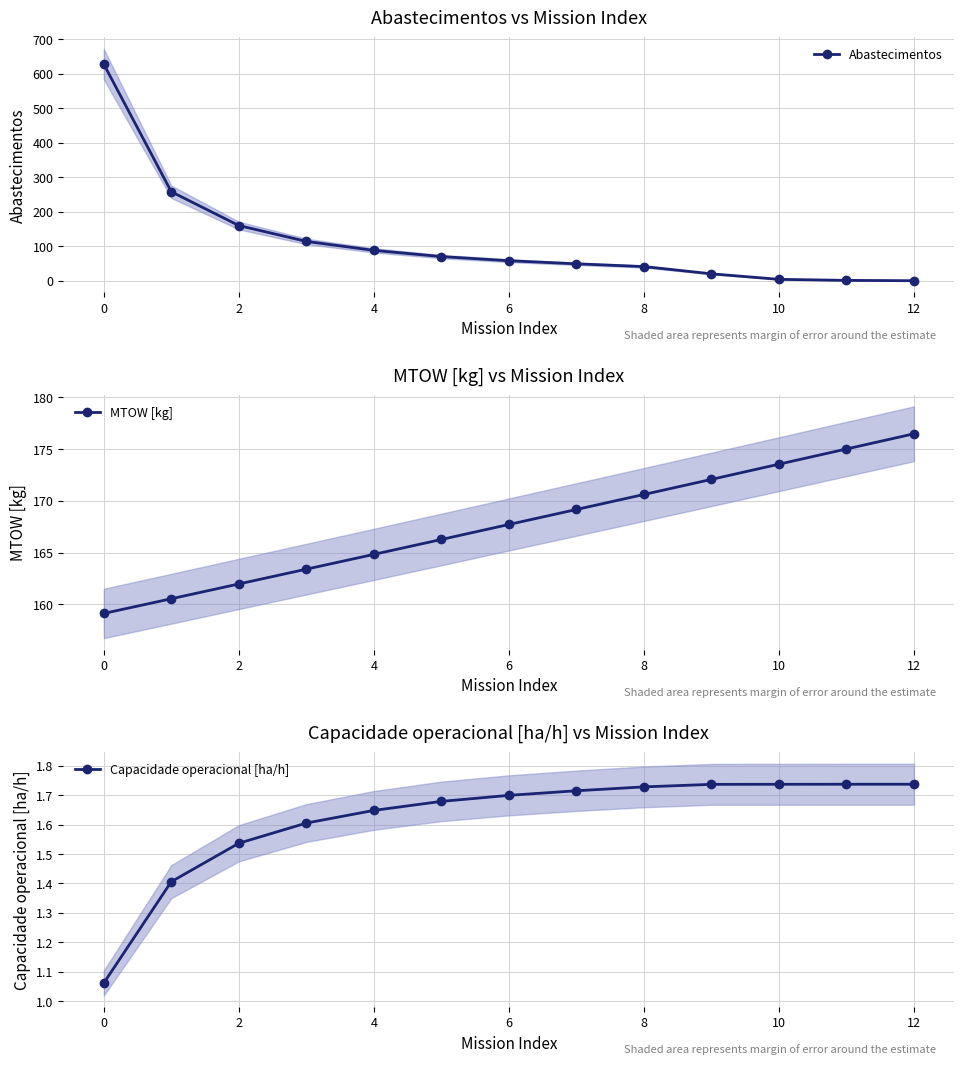

True or false: Abastecimentos has a value of 4.0 at 10.

True